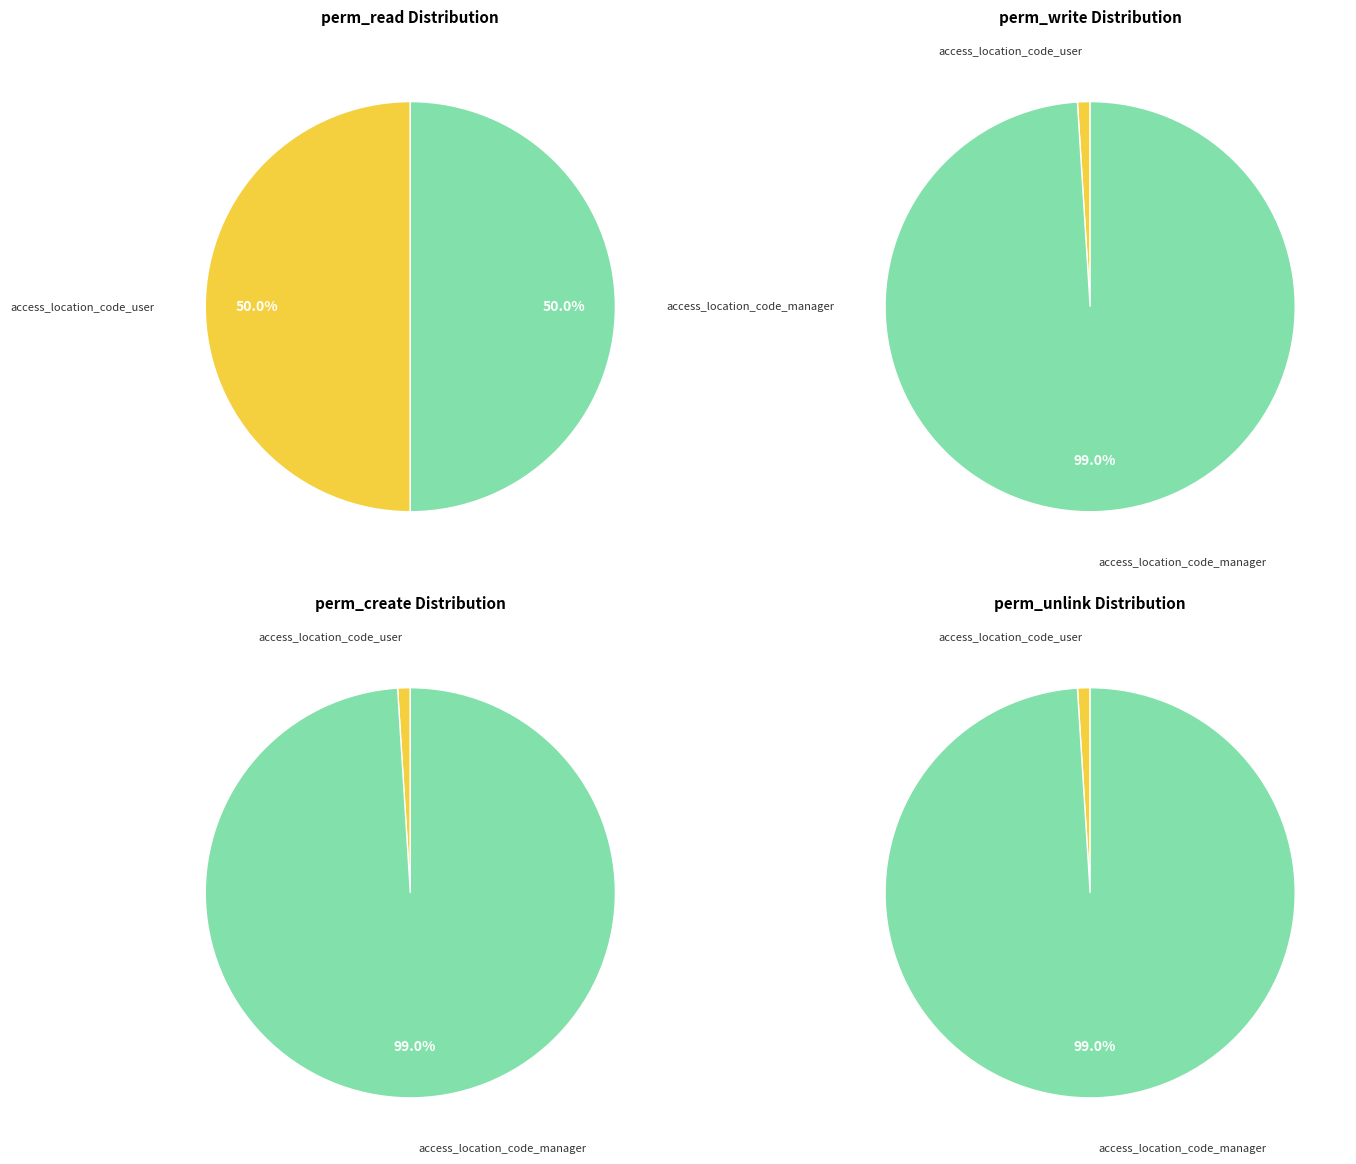

Does any single category account for the majority?

No